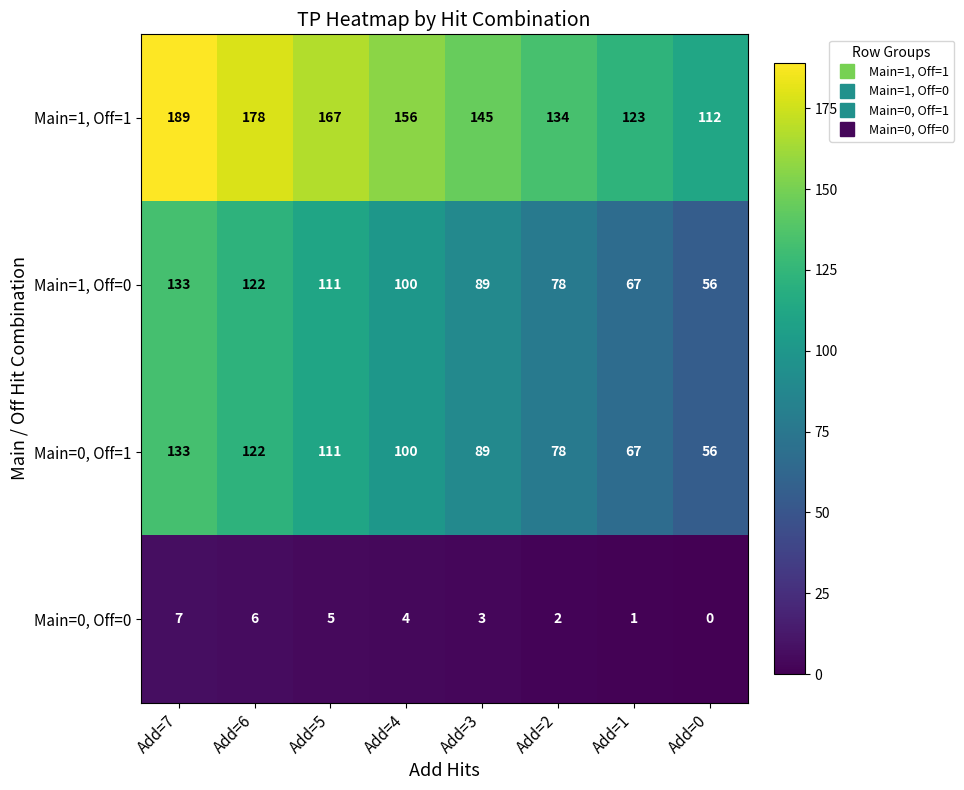

What is the difference between the maximum and minimum values in the Main=1, Off=0 series?

77